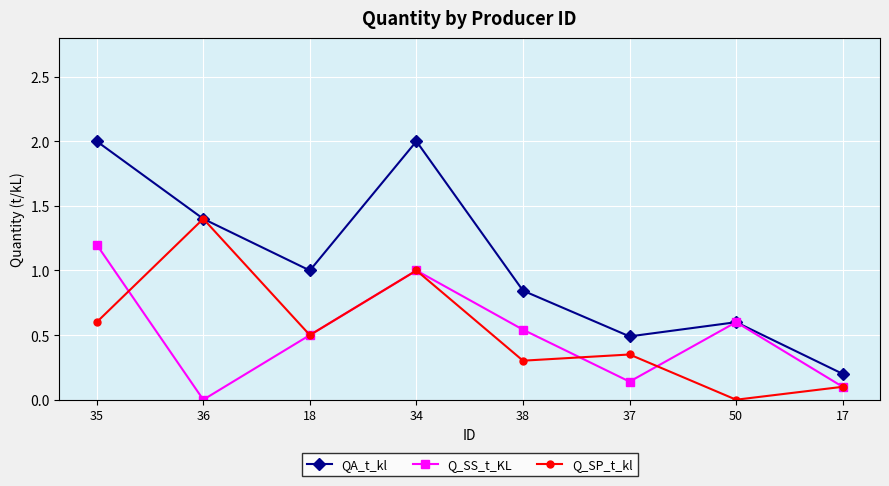

Rank the series by their maximum value, from lowest to highest.

Q_SS_t_KL, Q_SP_t_kl, QA_t_kl